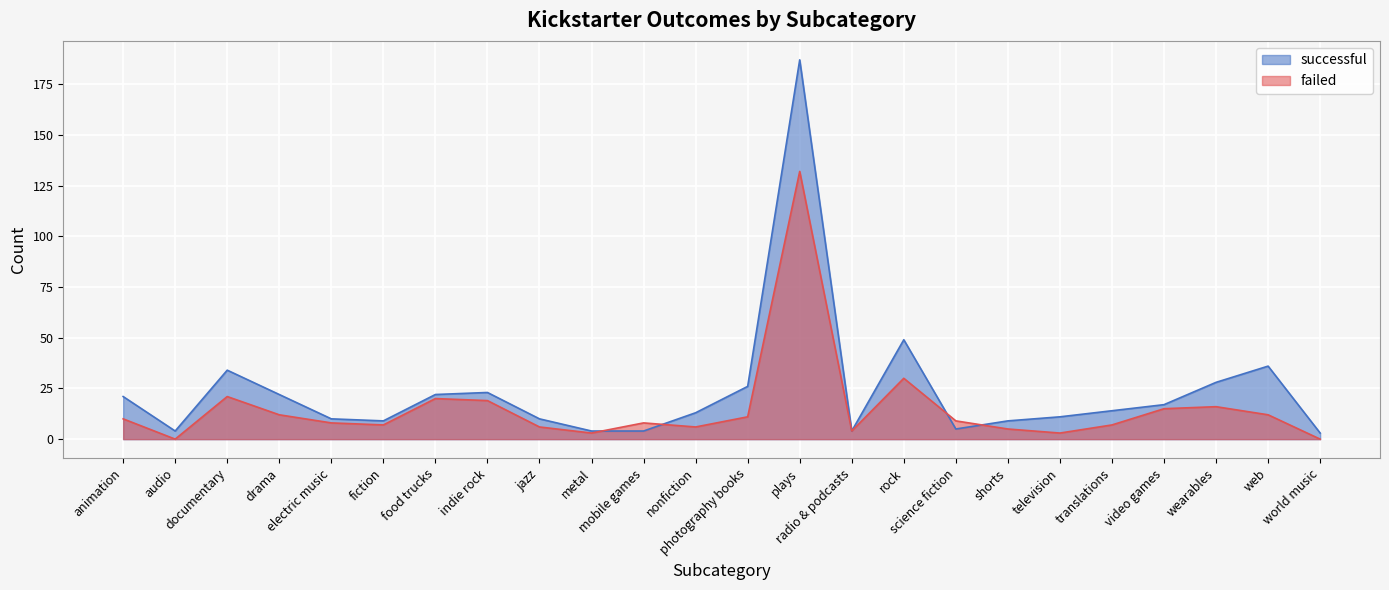

What is the label of the 5th point from the right?

translations